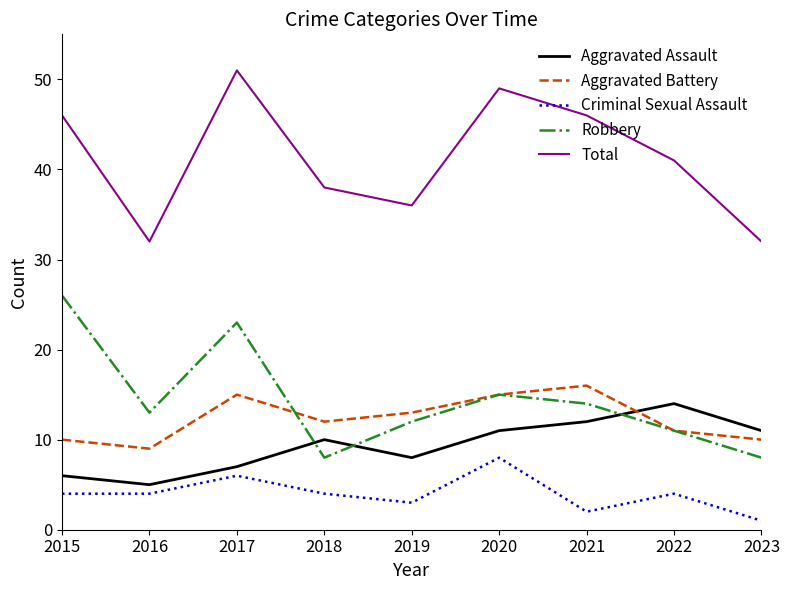

What value does the Aggravated Assault series have at 2022?

14